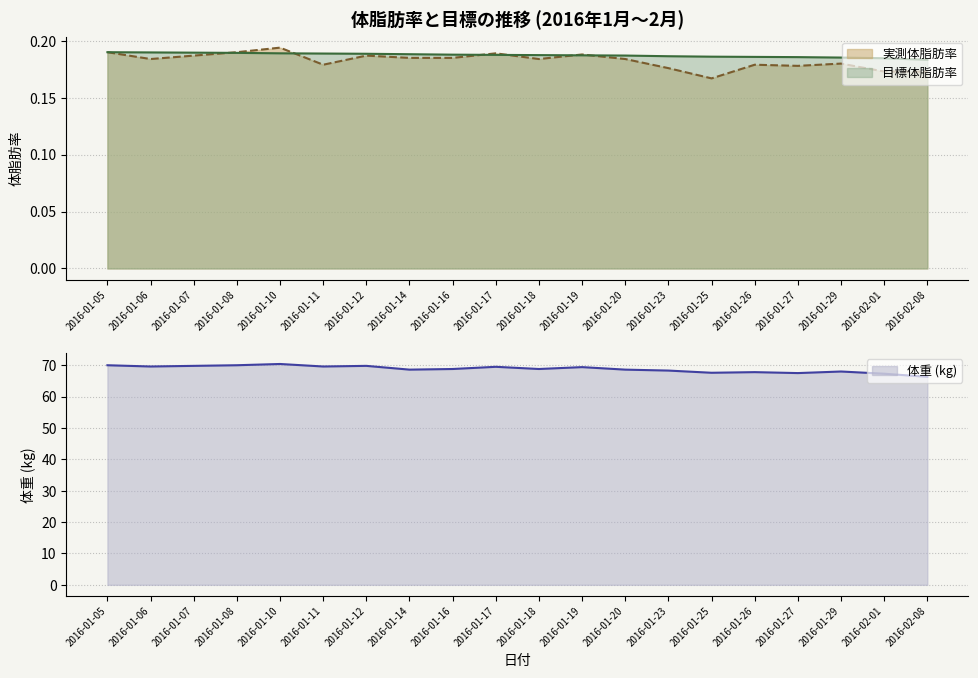

What is the difference between the maximum and minimum values in the 体重 (kg) series?

4.1